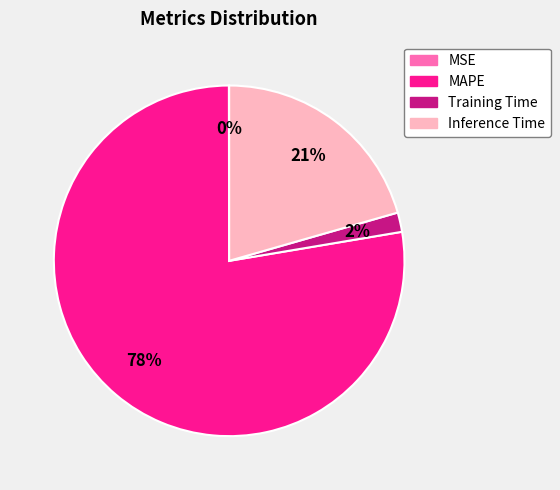

Which slice is the largest?

MAPE